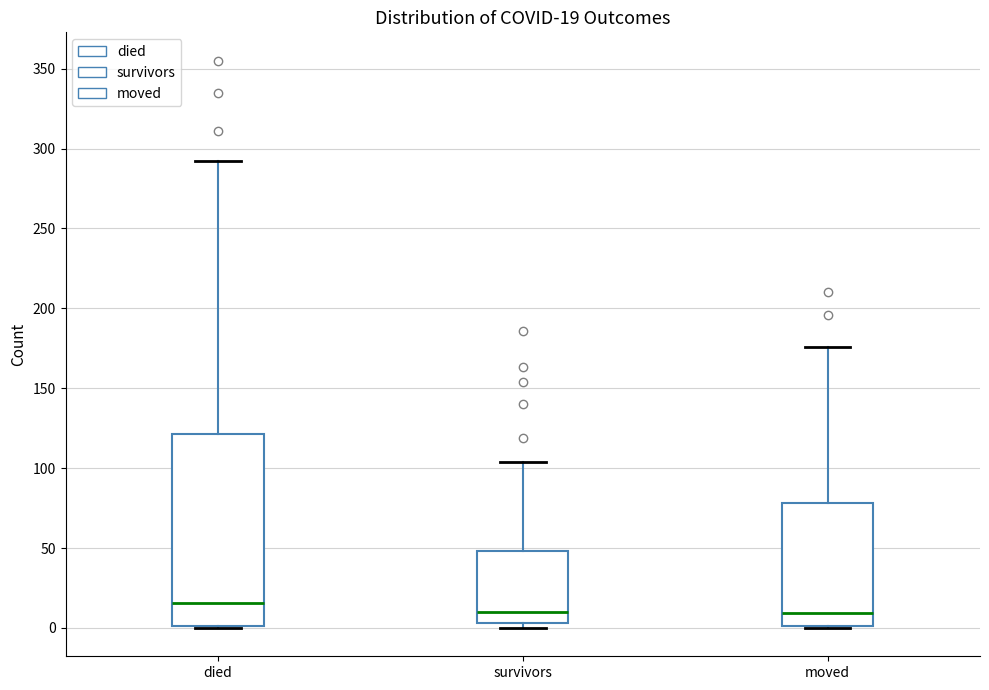

Comparing the boxes themselves (not the whiskers), which one is the tallest?

died